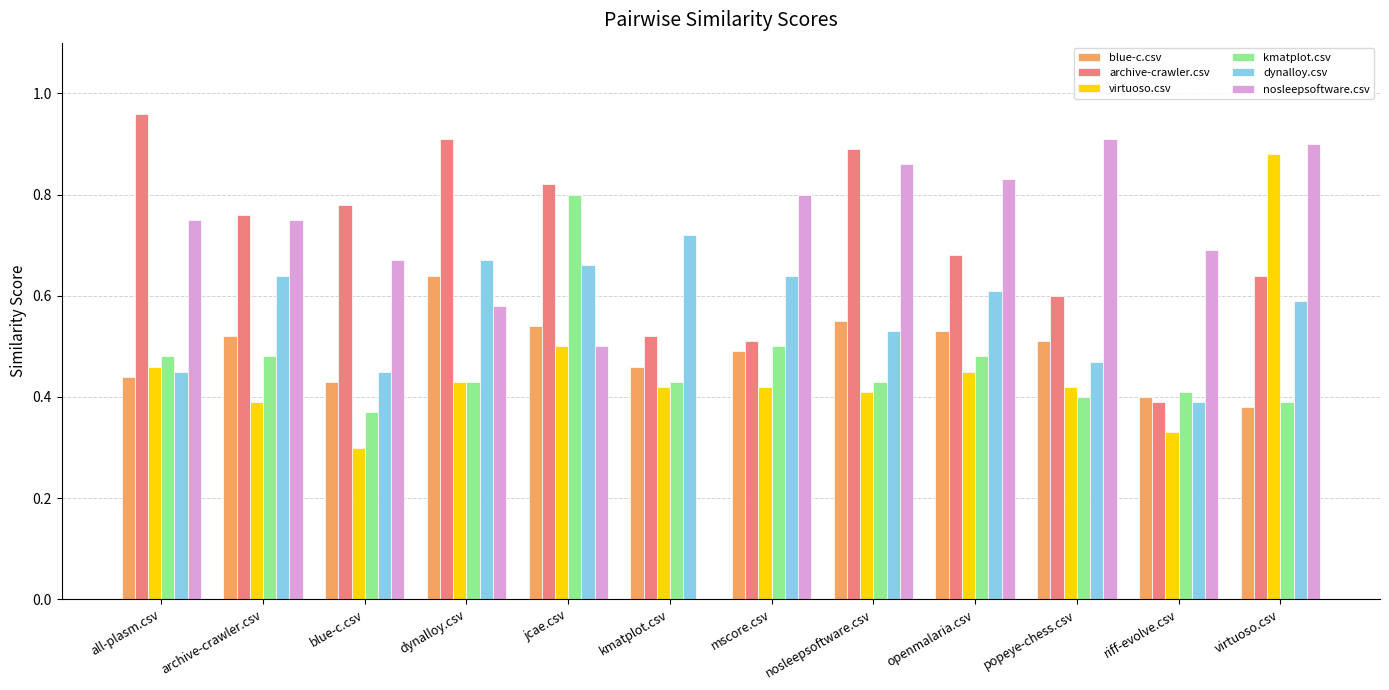

What is the sum of all kmatplot.csv values?

5.6